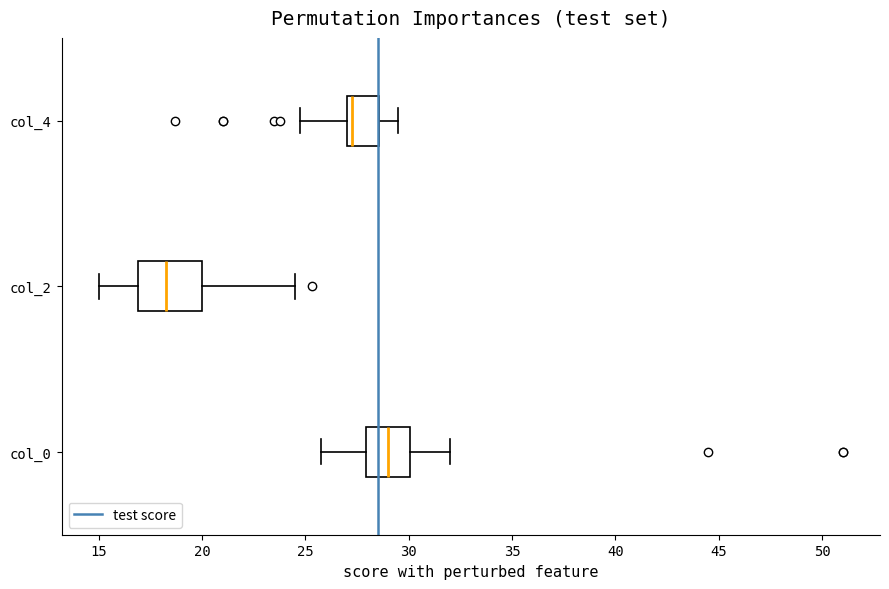

Reading bottom to top, read every box against the x-axis: the position of its median line, the range the box covers, and the ends of its whiskers. The values are not printed on the chart, so give them approximately, as read against the axis.

col_0: median 29.0, box 28.0 to 30.0, whiskers 26.0 to 32.0
col_2: median 18.5, box 17.0 to 20.0, whiskers 15.0 to 24.5
col_4: median 27.5, box 27.0 to 28.5, whiskers 25.0 to 29.5